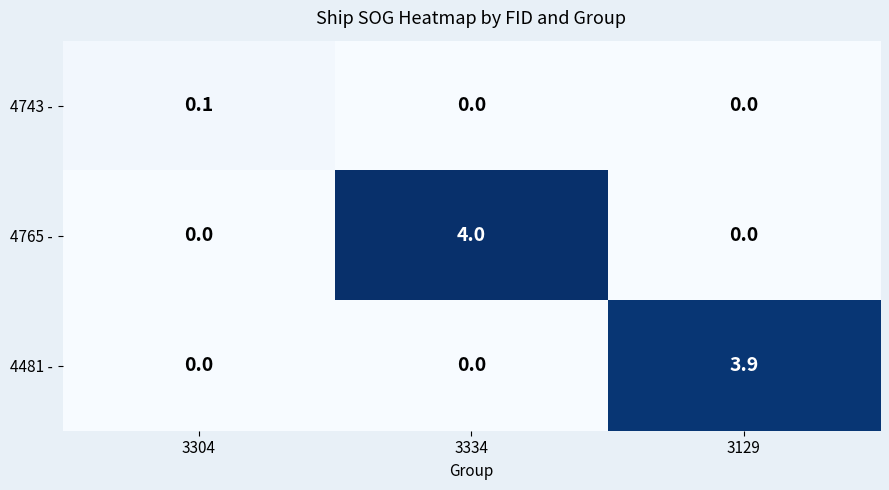

At how many categories does at least one series exceed 2?

2